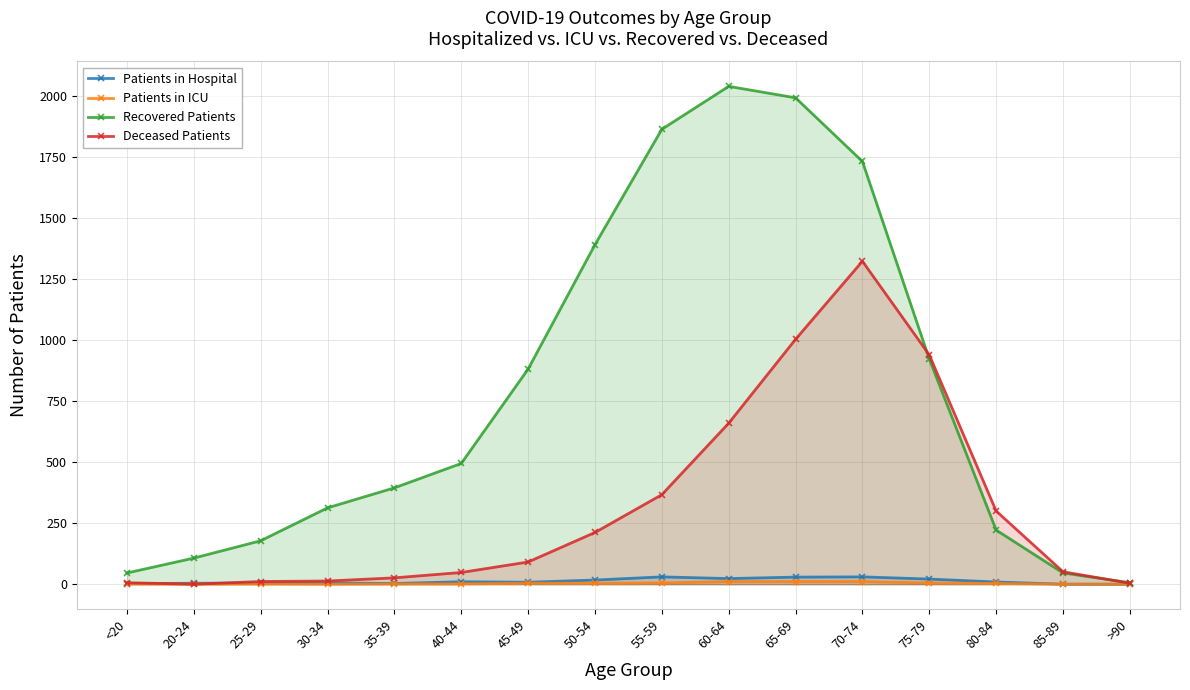

In Patients in Hospital, how many points are lower than both neighbors (excluding endpoints)?

3